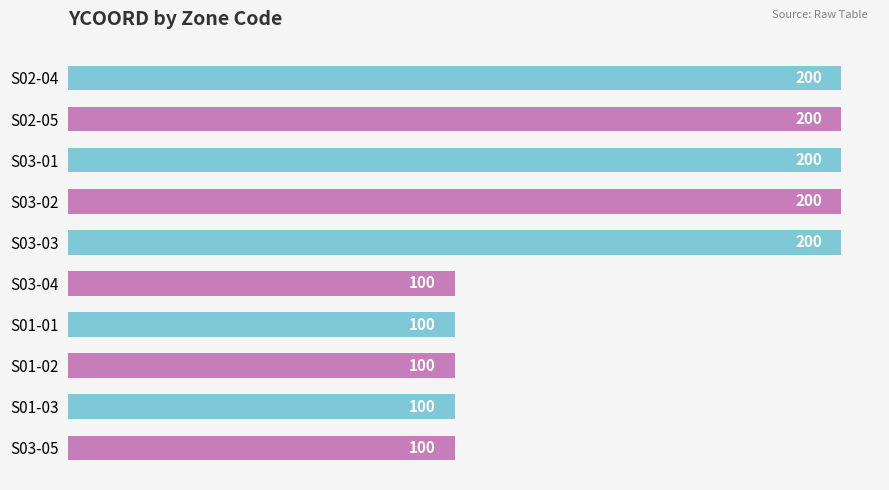

What is the label of the 10th bar from the bottom?

S02-04